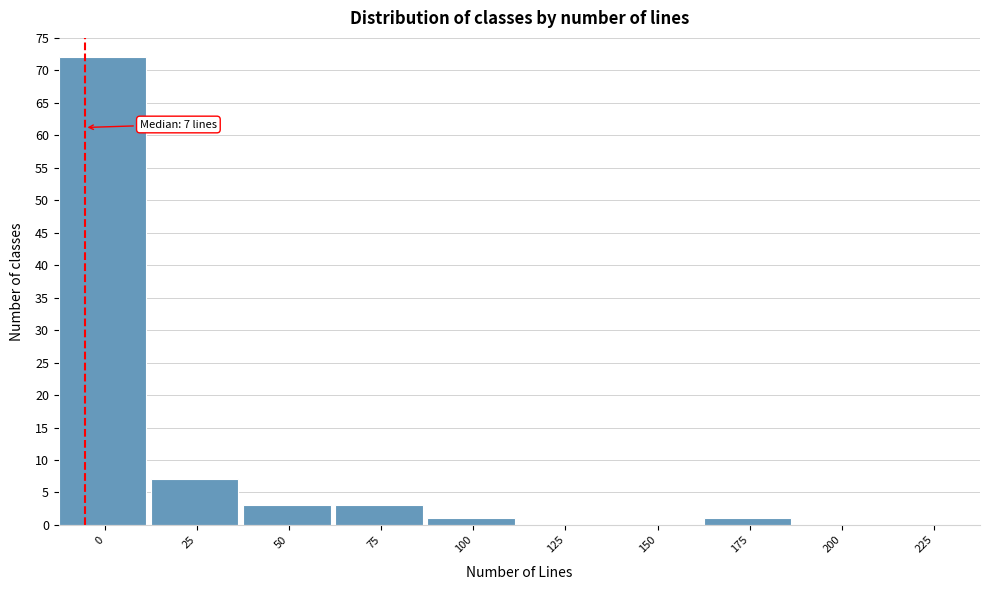

Reading right to left, list all the values displayed in this chart.

225=0	200=0	175=1	150=0	125=0	100=1	75=3	50=3	25=7	0=72